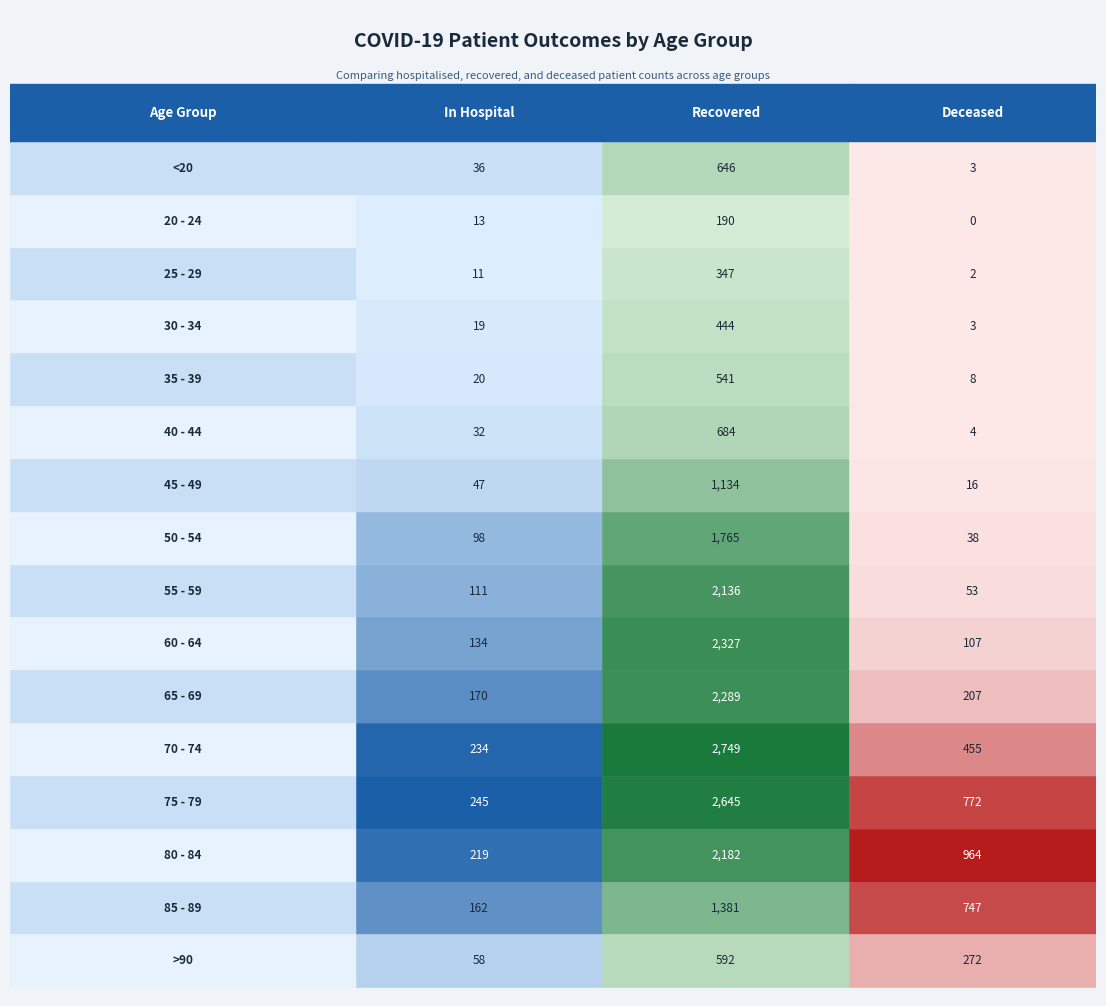

How many data points does each series have?

3